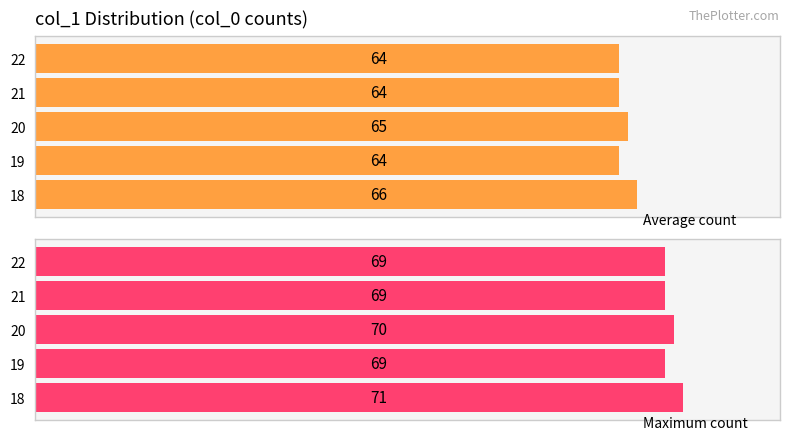

What is the value of the Average count bar at the 2nd from the left?

64